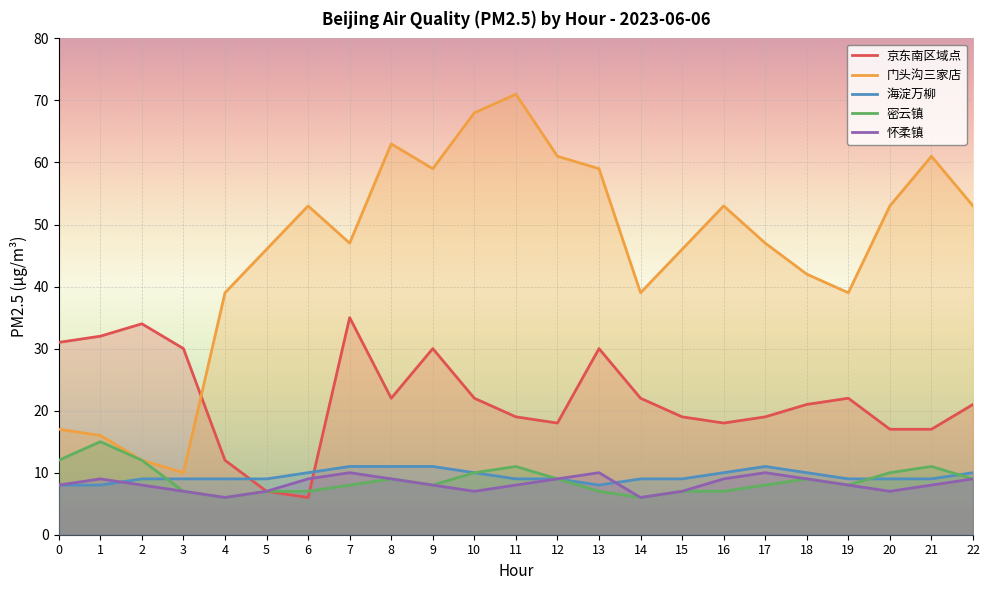

At which category does 海淀万柳 reach its first local peak?

17